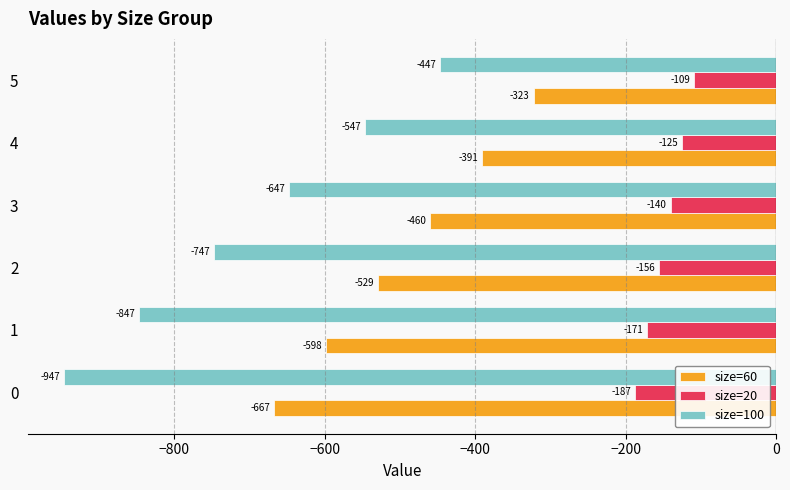

True or false: size=100 has a value of -479.0 at 2.

False